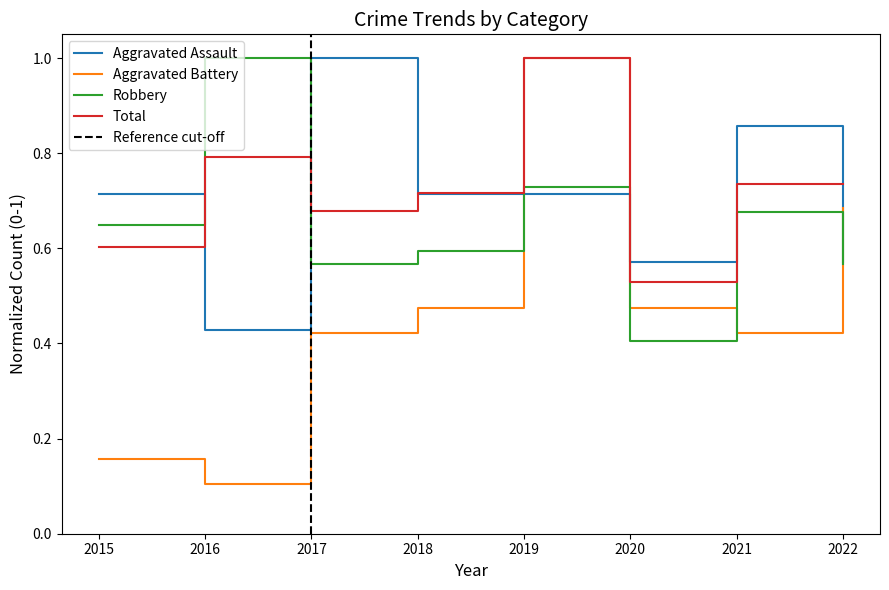

Between 2021 and 2020, which is larger?

2021